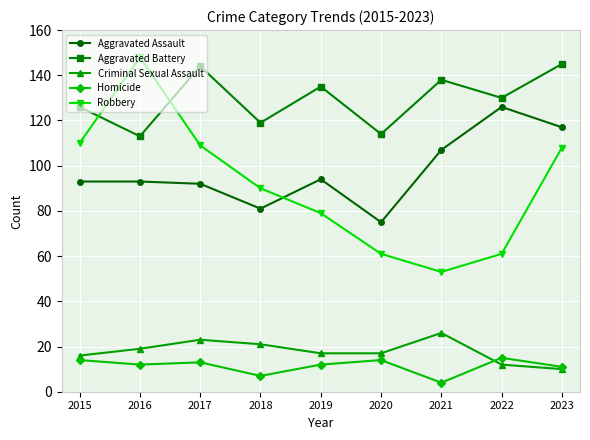

Rank the series by their maximum value, from lowest to highest.

Homicide, Criminal Sexual Assault, Aggravated Assault, Aggravated Battery, Robbery